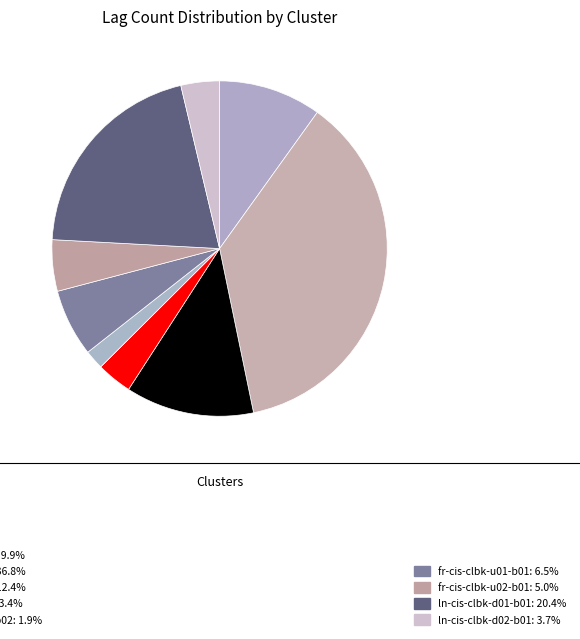

Which slice is the largest?

pl-cis-clbk-p01-b01